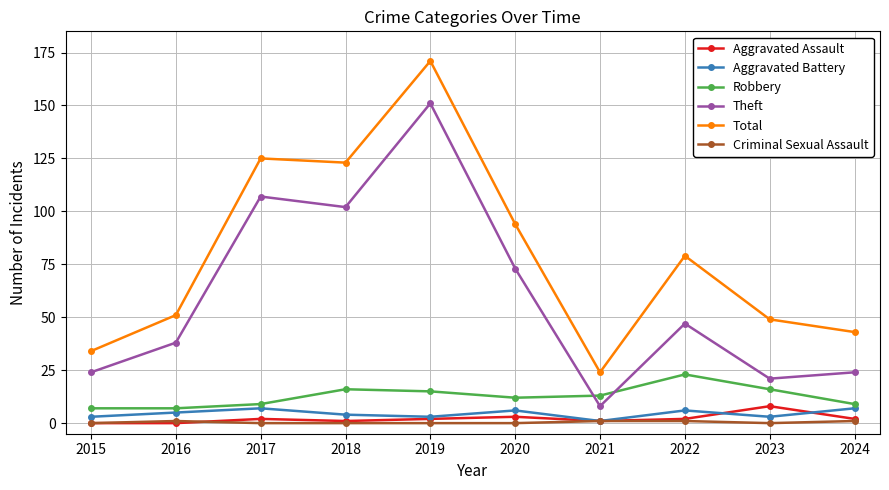

What is the total value across all series at 2018?

246